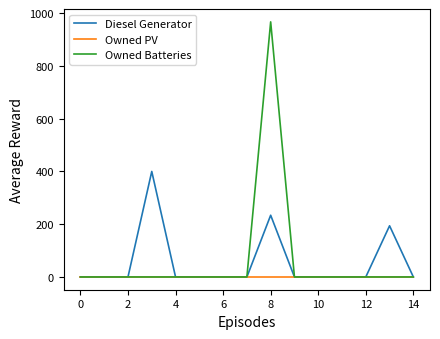

List the series in order of their peak value, lowest first.

Owned PV, Diesel Generator, Owned Batteries